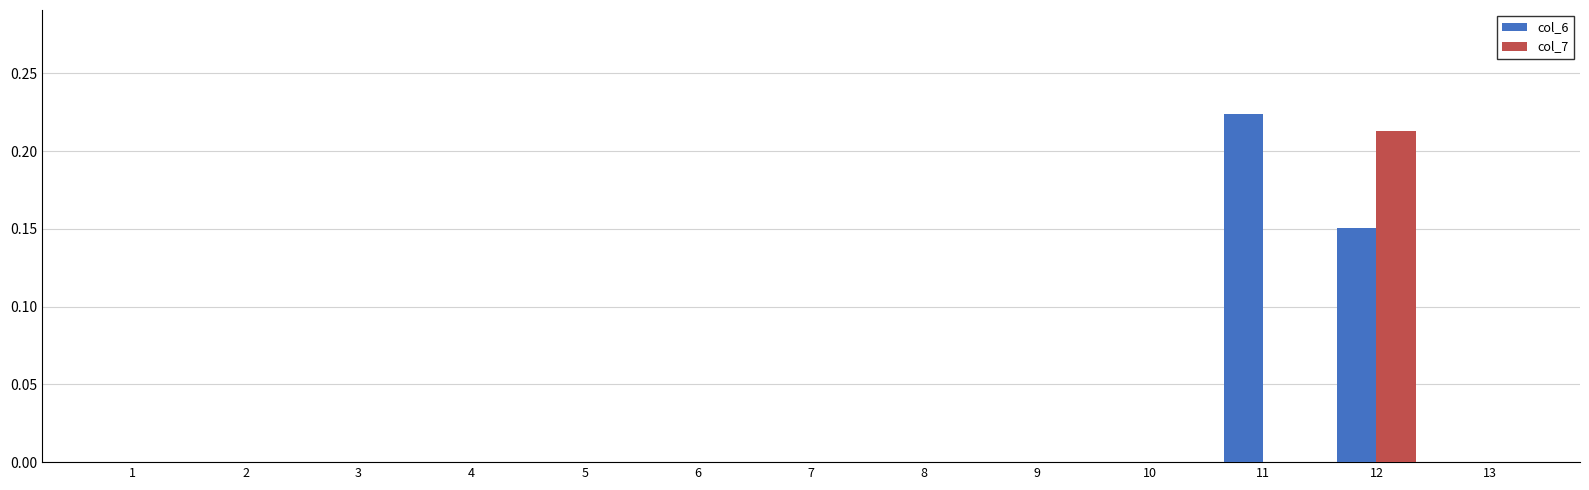

Which category has the highest value across all series?

11